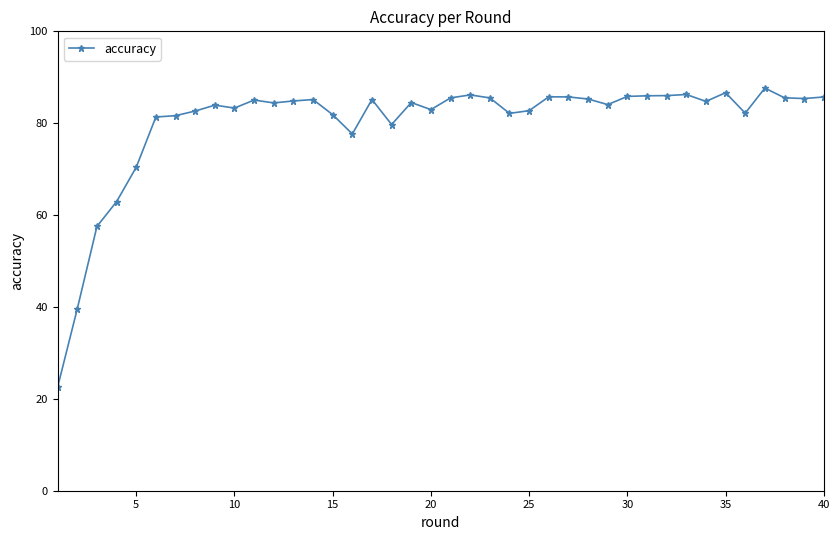

What is the smallest value displayed?

22.6